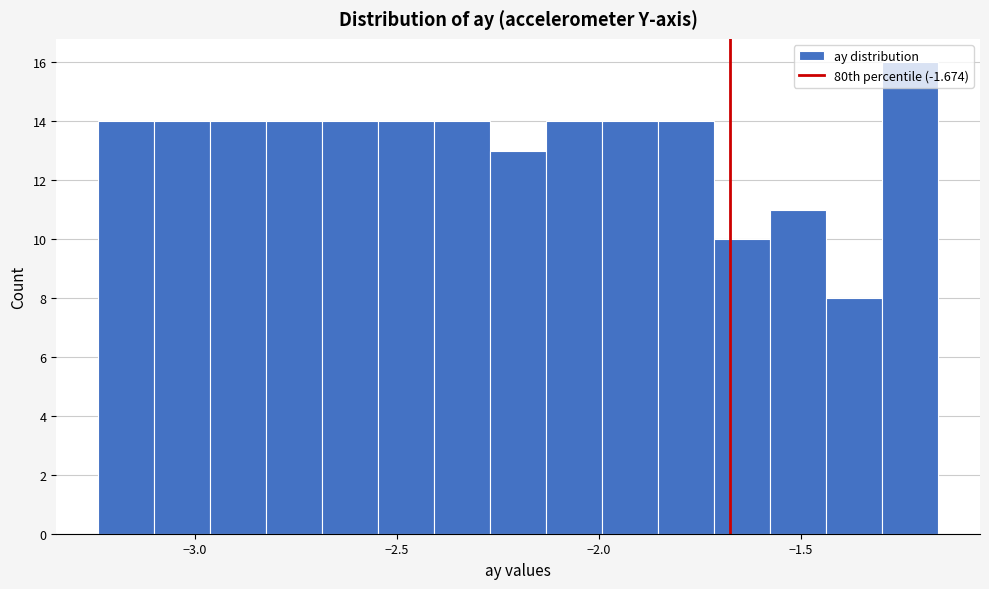

Read against the x-axis, roughly where is the centre of the tallest bar?

-1.25